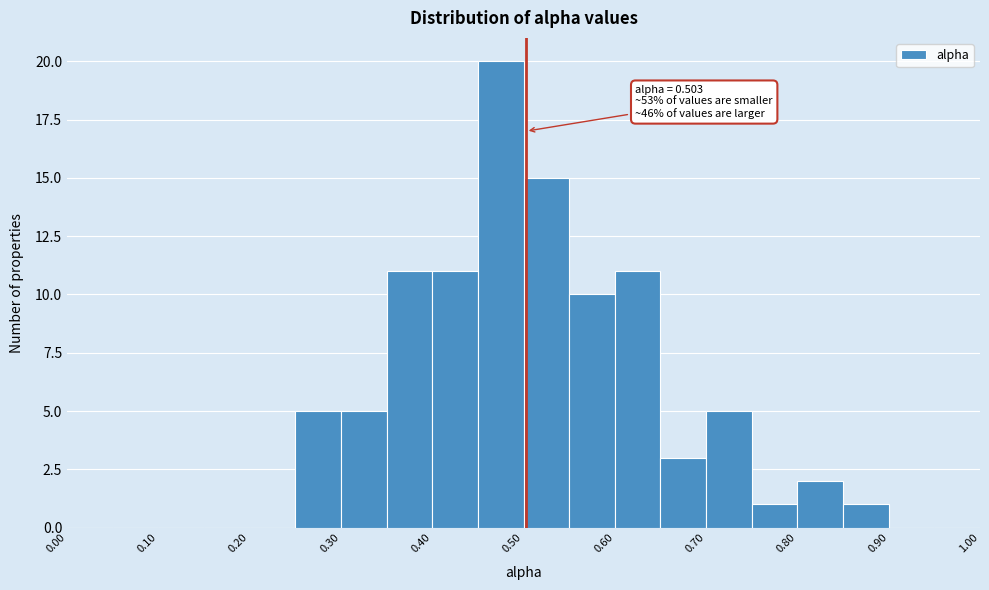

Which range on the x-axis has the tallest bar?

0.45 to 0.50